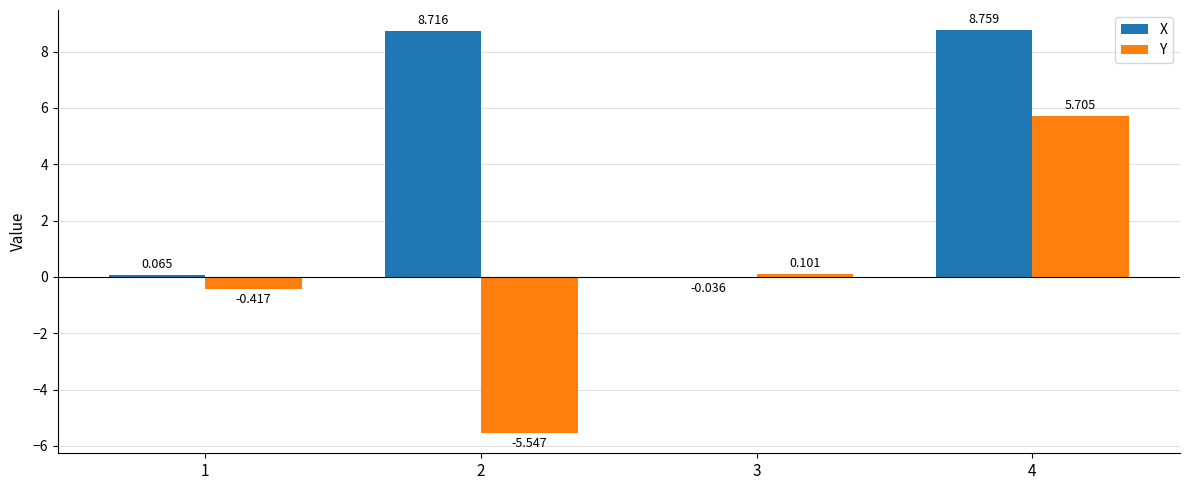

What is the sum of the Y values at 2 and 4?

0.2